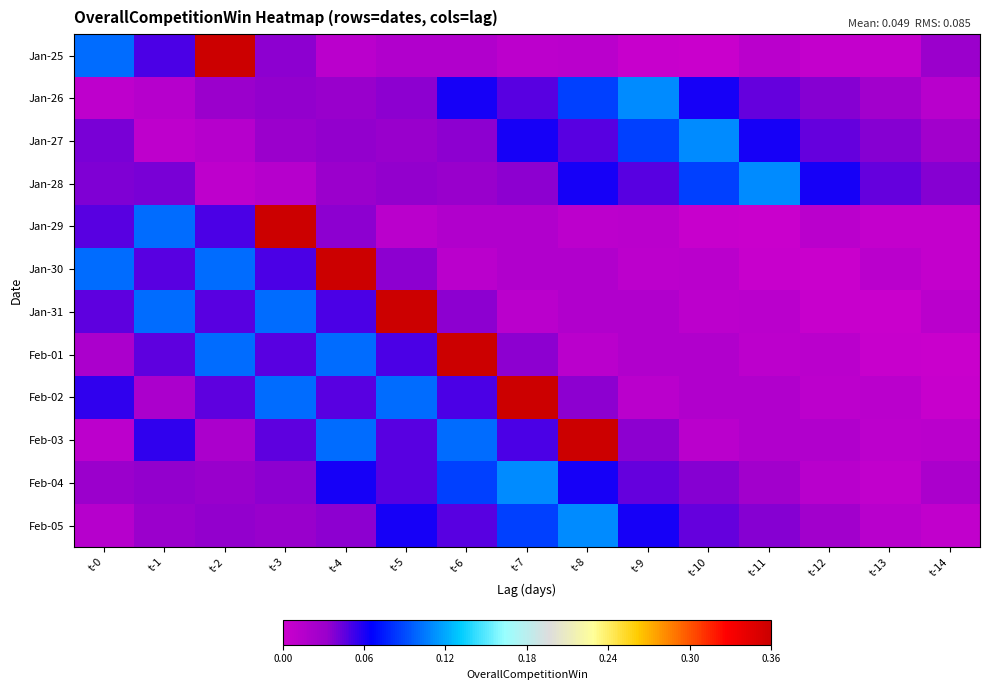

Reading left to right, transcribe all the data shown in this chart.

Jan-25: t-0=0.1	t-1=0.0	t-2=0.4	t-3=0.0	t-4=0.0	t-5=0.0	t-6=0.0	t-7=0.0	t-8=0.0	t-9=0.0	t-10=0.0	t-11=0.0	t-12=0.0	t-13=0.0	t-14=0.0
Jan-26: t-0=0.0	t-1=0.0	t-2=0.0	t-3=0.0	t-4=0.0	t-5=0.0	t-6=0.1	t-7=0.0	t-8=0.1	t-9=0.1	t-10=0.1	t-11=0.0	t-12=0.0	t-13=0.0	t-14=0.0
Jan-27: t-0=0.0	t-1=0.0	t-2=0.0	t-3=0.0	t-4=0.0	t-5=0.0	t-6=0.0	t-7=0.1	t-8=0.0	t-9=0.1	t-10=0.1	t-11=0.1	t-12=0.0	t-13=0.0	t-14=0.0
Jan-28: t-0=0.0	t-1=0.0	t-2=0.0	t-3=0.0	t-4=0.0	t-5=0.0	t-6=0.0	t-7=0.0	t-8=0.1	t-9=0.0	t-10=0.1	t-11=0.1	t-12=0.1	t-13=0.0	t-14=0.0
Jan-29: t-0=0.0	t-1=0.1	t-2=0.0	t-3=0.4	t-4=0.0	t-5=0.0	t-6=0.0	t-7=0.0	t-8=0.0	t-9=0.0	t-10=0.0	t-11=0.0	t-12=0.0	t-13=0.0	t-14=0.0
Jan-30: t-0=0.1	t-1=0.0	t-2=0.1	t-3=0.0	t-4=0.4	t-5=0.0	t-6=0.0	t-7=0.0	t-8=0.0	t-9=0.0	t-10=0.0	t-11=0.0	t-12=0.0	t-13=0.0	t-14=0.0
Jan-31: t-0=0.0	t-1=0.1	t-2=0.0	t-3=0.1	t-4=0.0	t-5=0.4	t-6=0.0	t-7=0.0	t-8=0.0	t-9=0.0	t-10=0.0	t-11=0.0	t-12=0.0	t-13=0.0	t-14=0.0
Feb-01: t-0=0.0	t-1=0.0	t-2=0.1	t-3=0.0	t-4=0.1	t-5=0.0	t-6=0.4	t-7=0.0	t-8=0.0	t-9=0.0	t-10=0.0	t-11=0.0	t-12=0.0	t-13=0.0	t-14=0.0
Feb-02: t-0=0.1	t-1=0.0	t-2=0.0	t-3=0.1	t-4=0.0	t-5=0.1	t-6=0.0	t-7=0.4	t-8=0.0	t-9=0.0	t-10=0.0	t-11=0.0	t-12=0.0	t-13=0.0	t-14=0.0
Feb-03: t-0=0.0	t-1=0.1	t-2=0.0	t-3=0.0	t-4=0.1	t-5=0.0	t-6=0.1	t-7=0.0	t-8=0.4	t-9=0.0	t-10=0.0	t-11=0.0	t-12=0.0	t-13=0.0	t-14=0.0
Feb-04: t-0=0.0	t-1=0.0	t-2=0.0	t-3=0.0	t-4=0.1	t-5=0.0	t-6=0.1	t-7=0.1	t-8=0.1	t-9=0.0	t-10=0.0	t-11=0.0	t-12=0.0	t-13=0.0	t-14=0.0
Feb-05: t-0=0.0	t-1=0.0	t-2=0.0	t-3=0.0	t-4=0.0	t-5=0.1	t-6=0.0	t-7=0.1	t-8=0.1	t-9=0.1	t-10=0.0	t-11=0.0	t-12=0.0	t-13=0.0	t-14=0.0